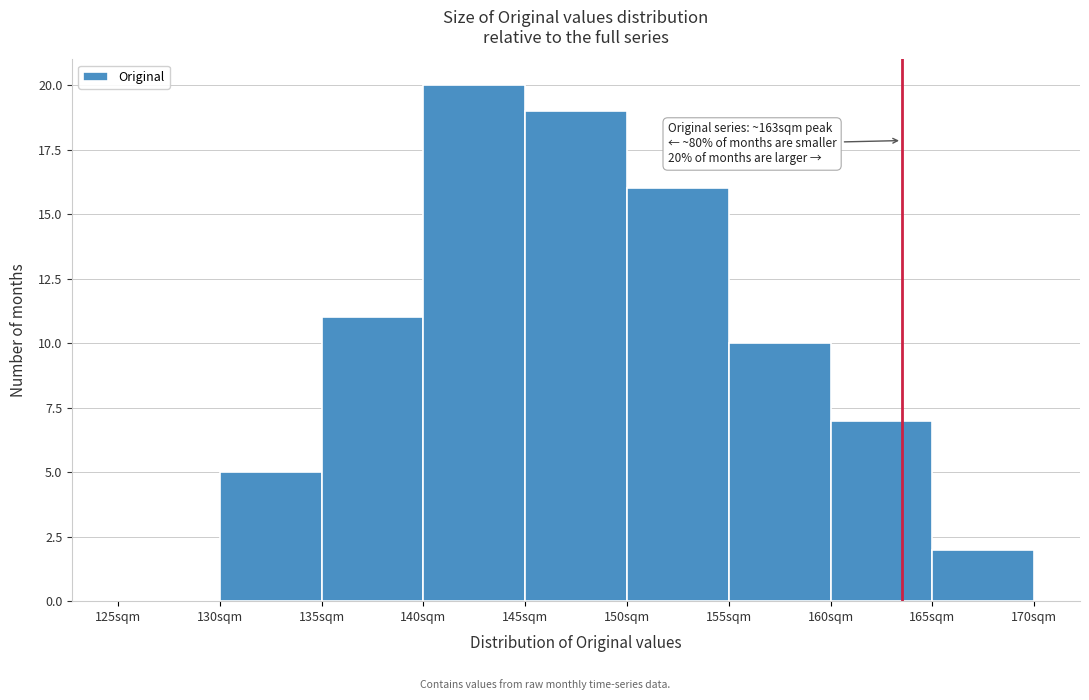

Which range on the x-axis has the tallest bar?

140 to 145